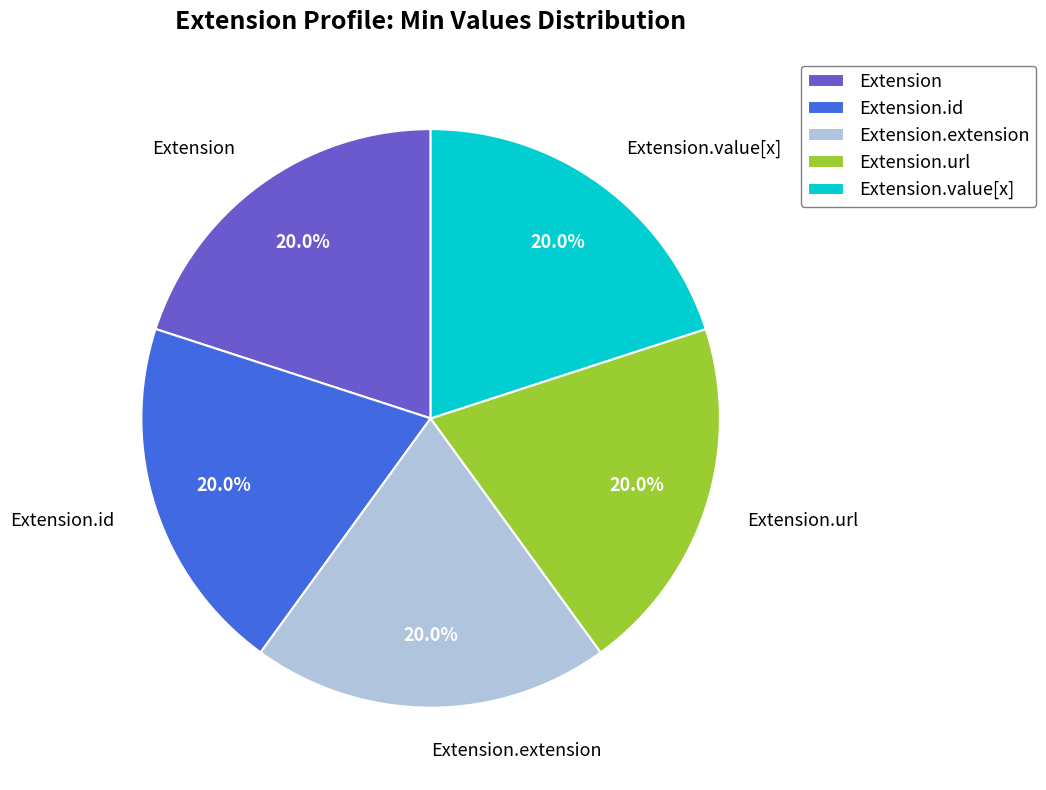

How many slices are in this pie chart?

5